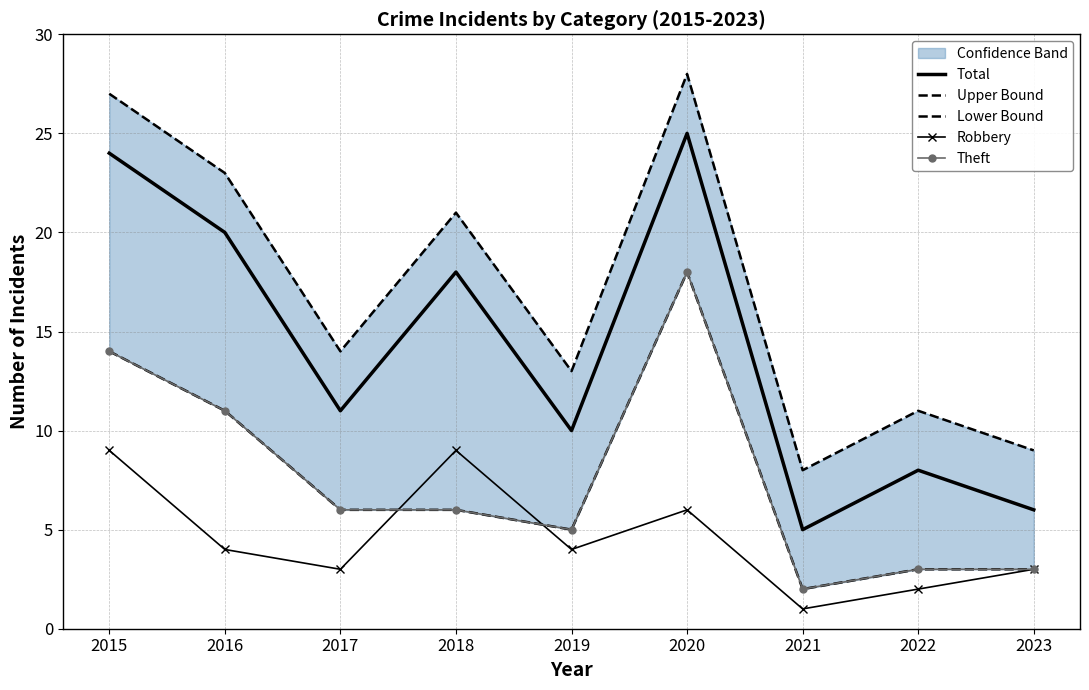

True or false: Total and Robbery cross at least once.

False